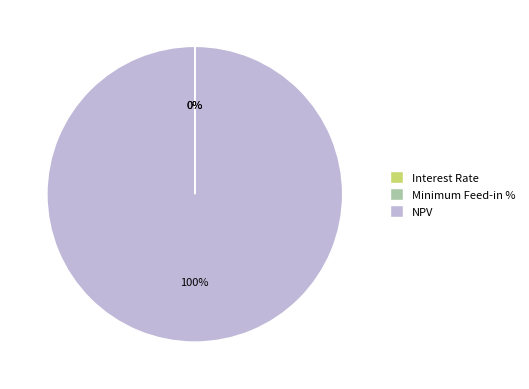

What is the majority slice?

NPV